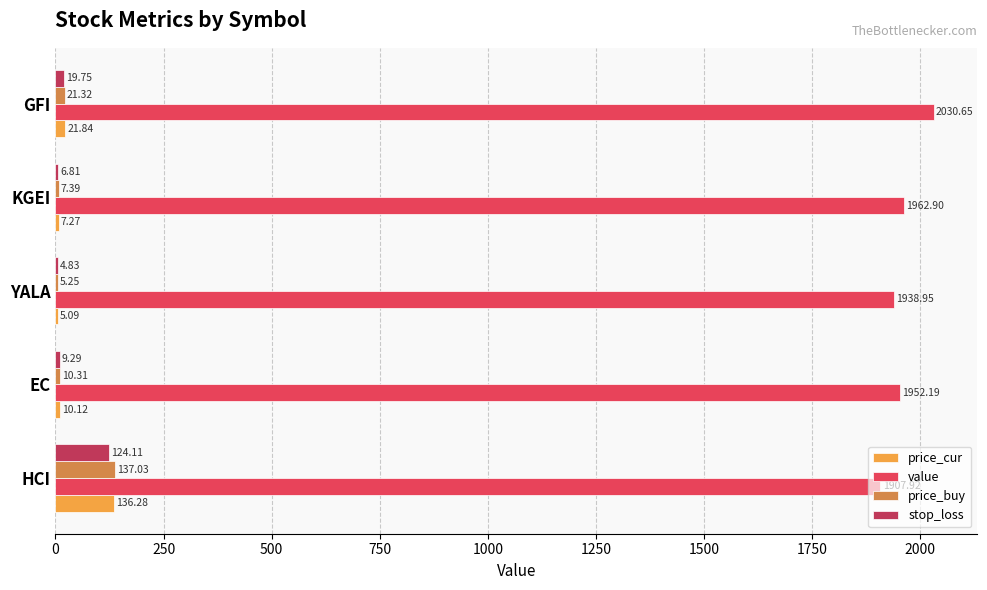

At which label is price_cur closest to 70?

GFI